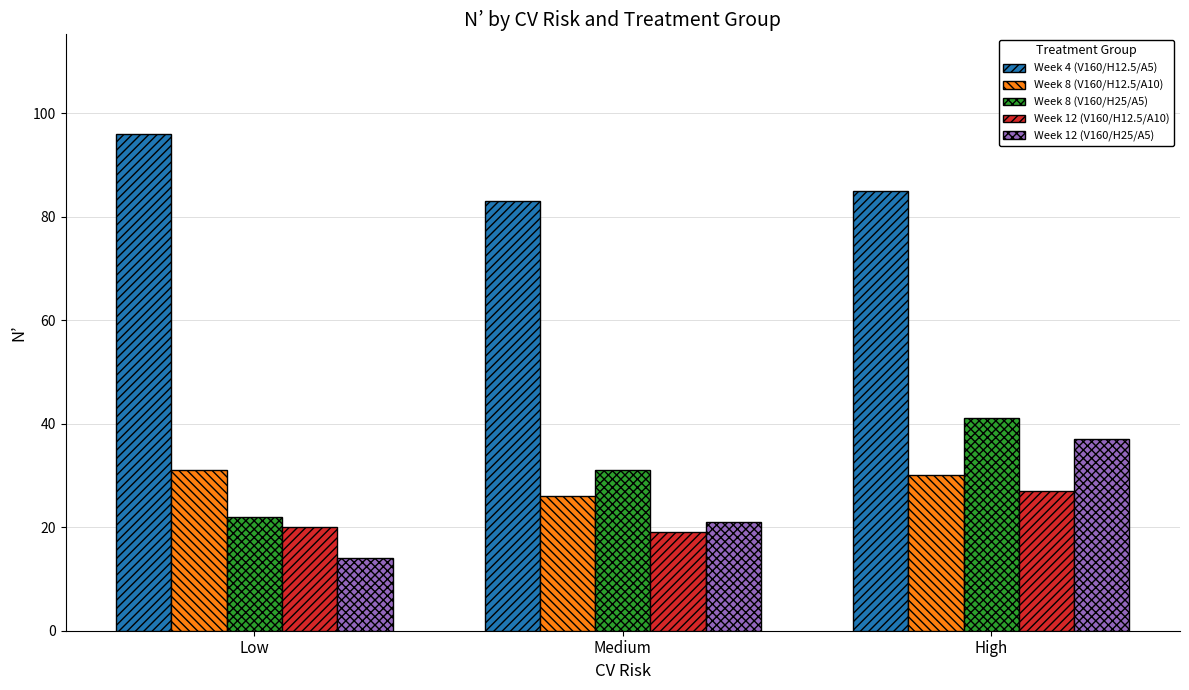

How many bars are there in total?

15